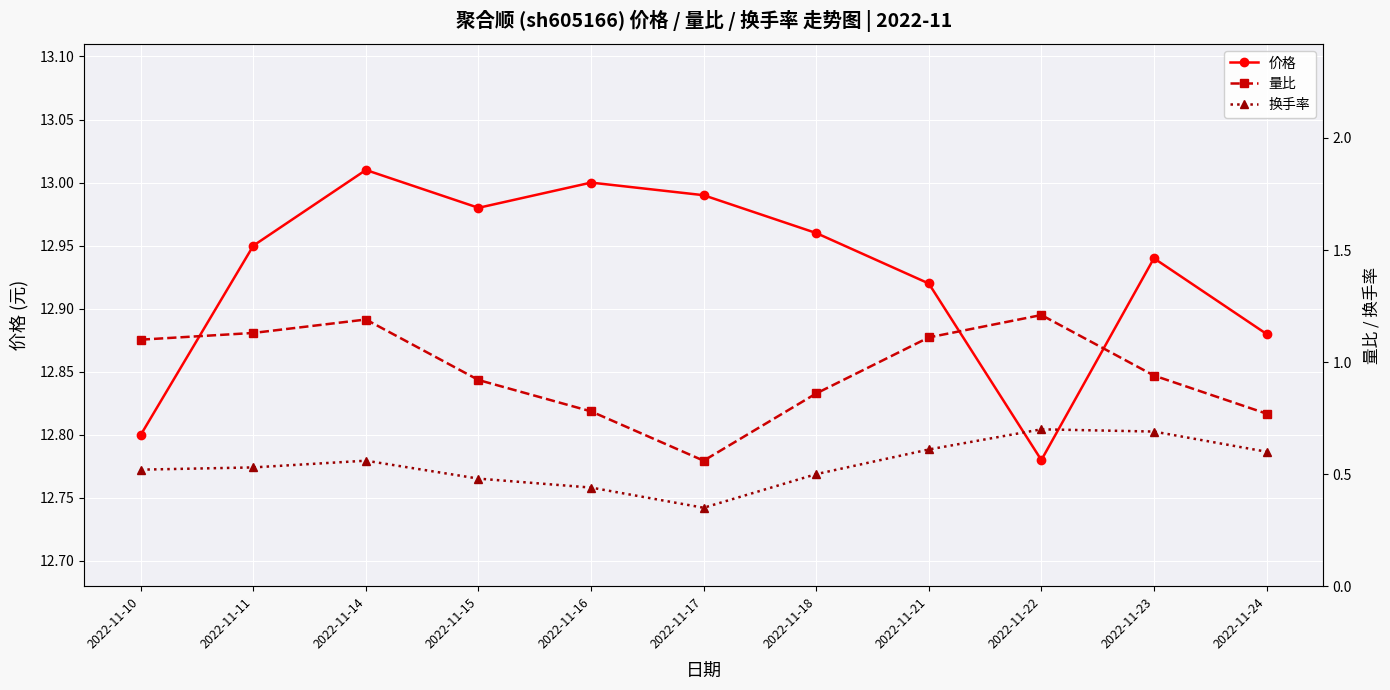

The 价格 series shows 18.6 at 2022-11-15. True or false?

False